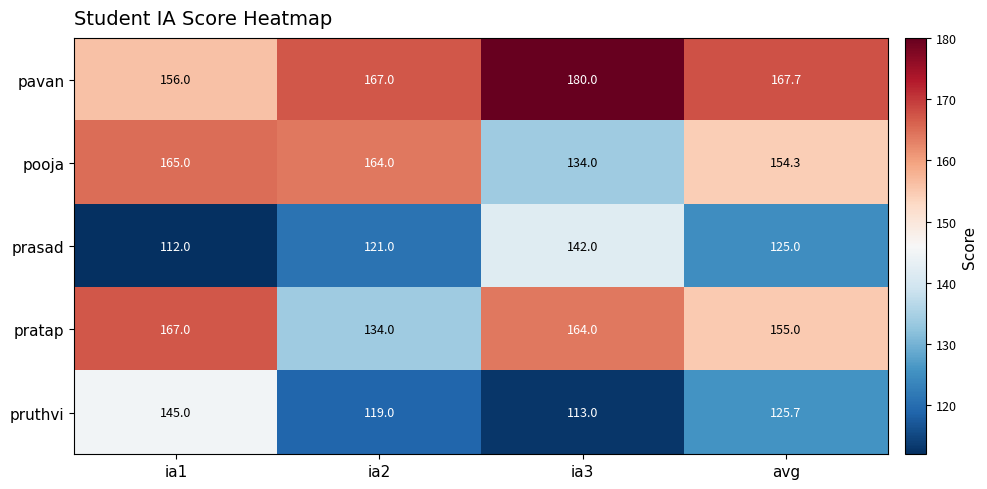

List the series in order of their peak value, highest first.

pavan, pratap, pooja, pruthvi, prasad